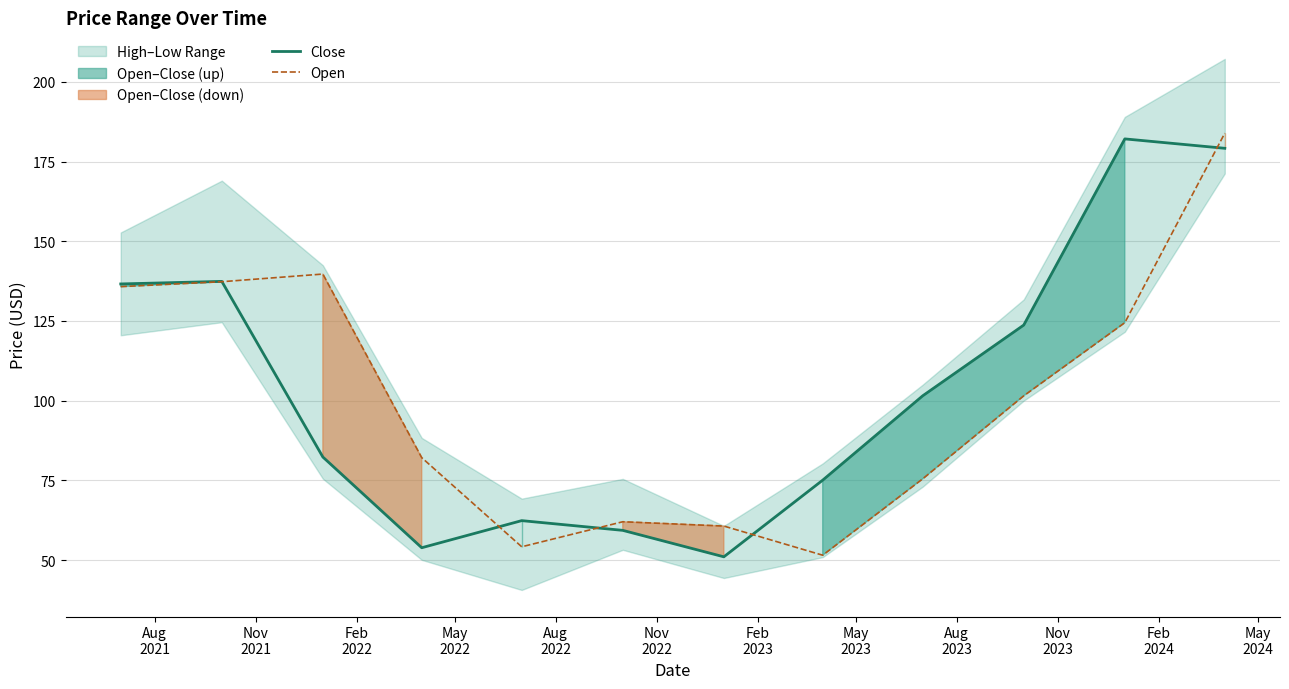

Which category has the lowest value in the Open series?

May
2023